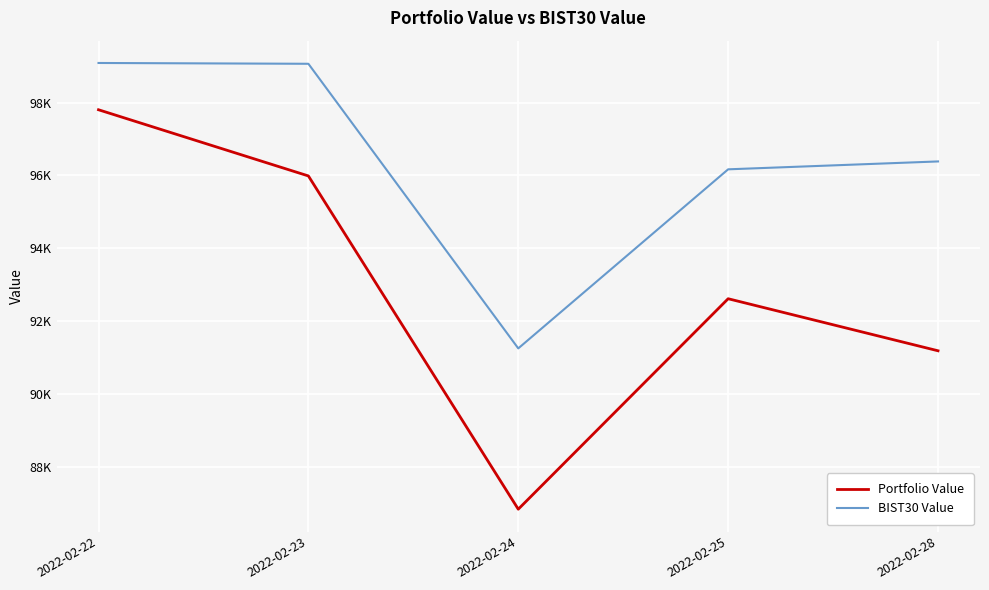

Does the chart display data point markers on the line(s)?

No